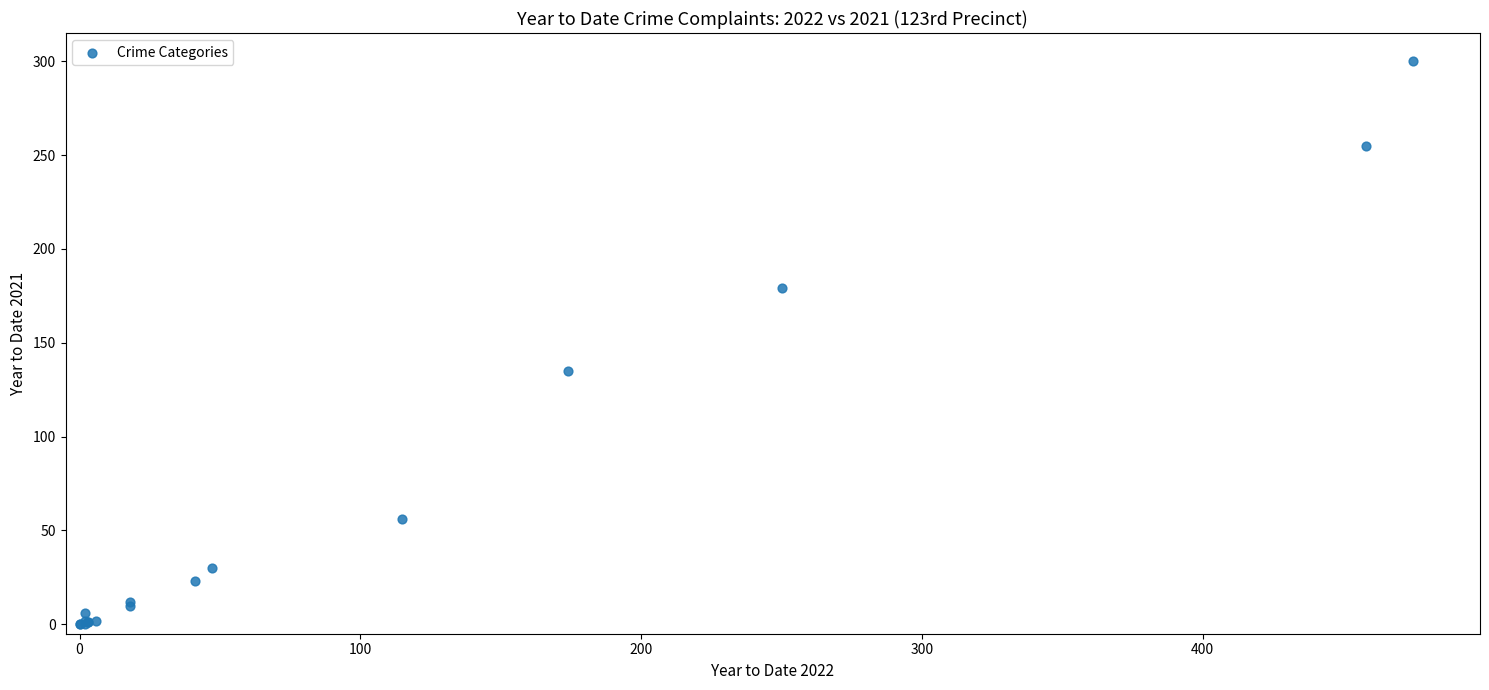

What Y value in the scatter plot is closest to 150?

135